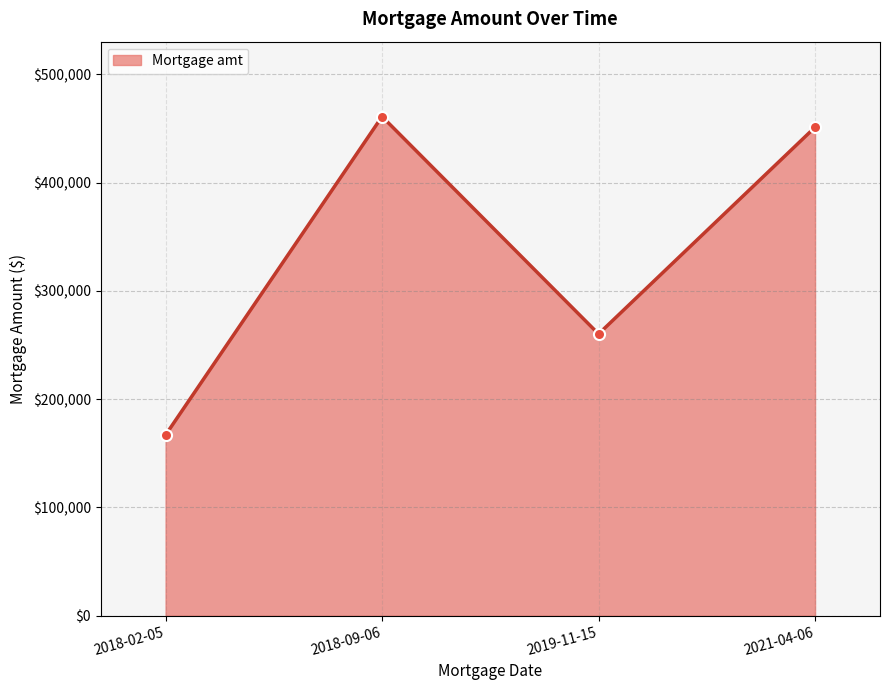

At which label does the data first exceed 451161?

2018-09-06